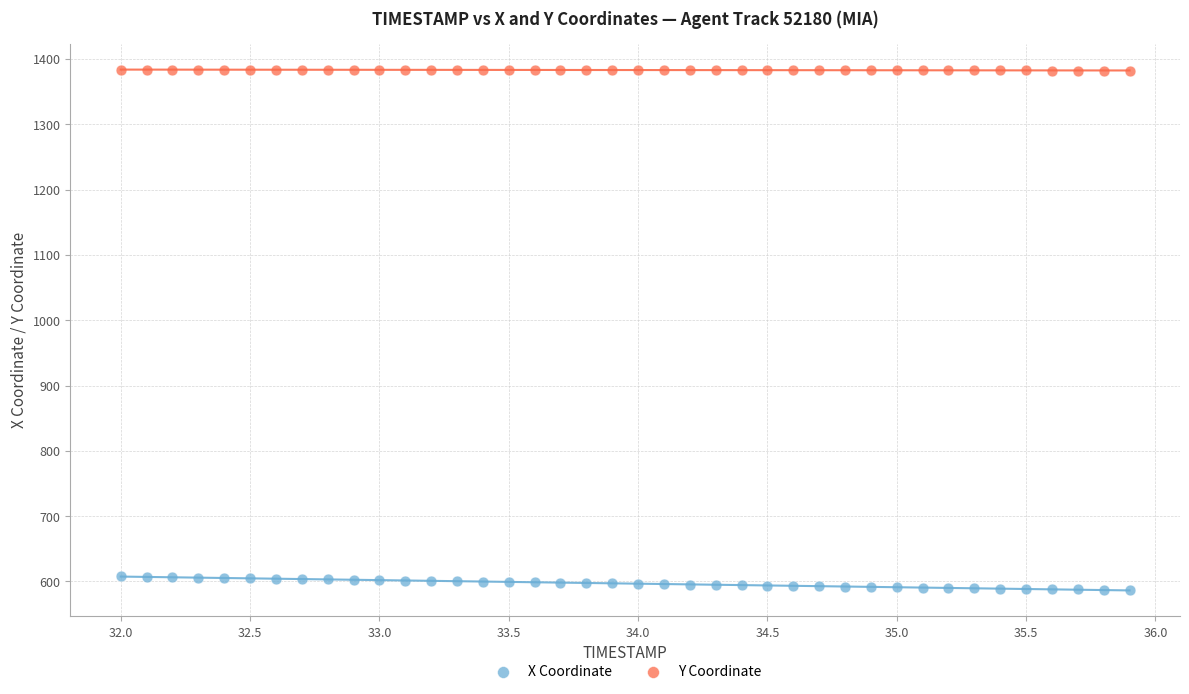

Which series reaches the maximum Y coordinate?

Y Coordinate